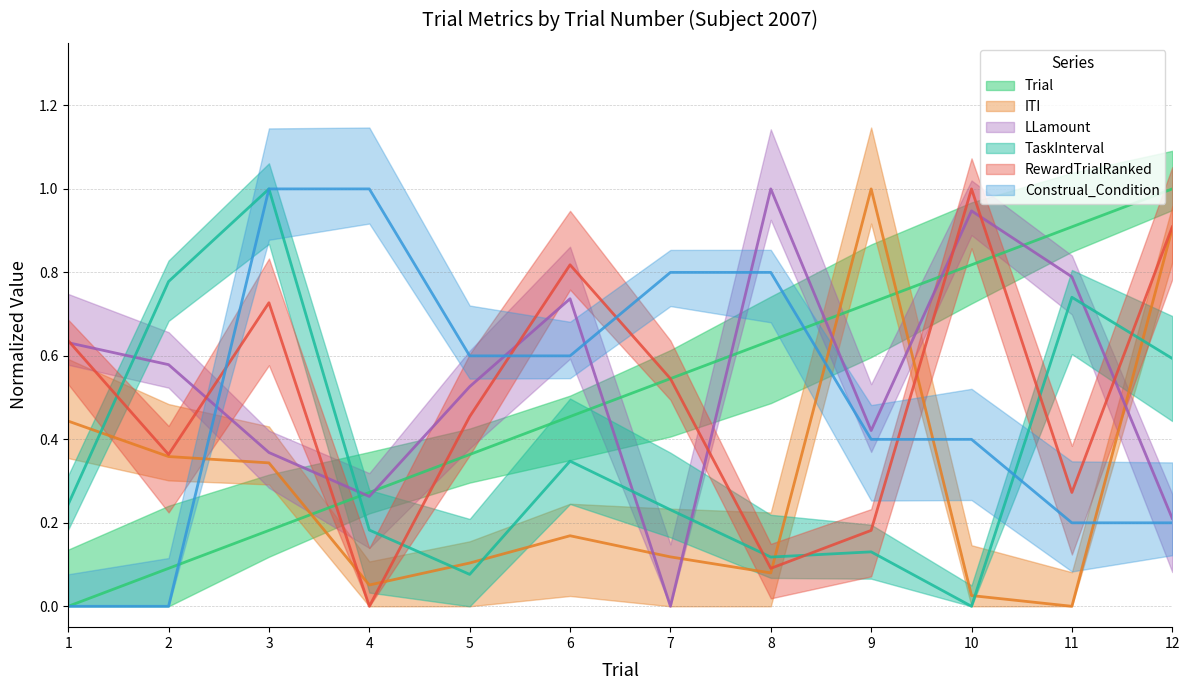

Which series changed the most between 1 and 5?

Construal_Condition